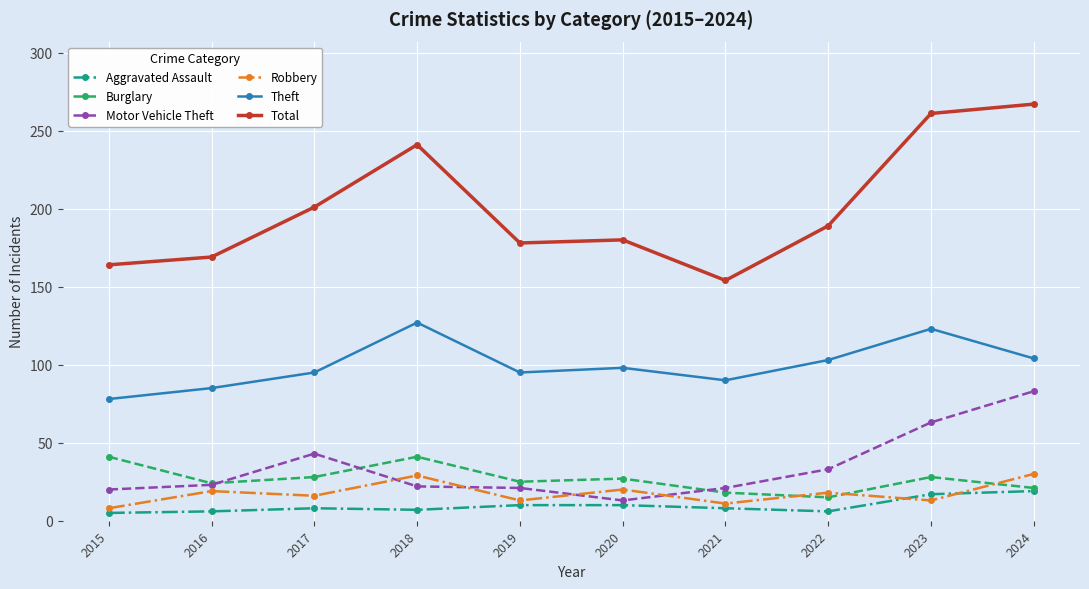

Is the value of Robbery at 2021 greater than the value of Motor Vehicle Theft at 2017?

No